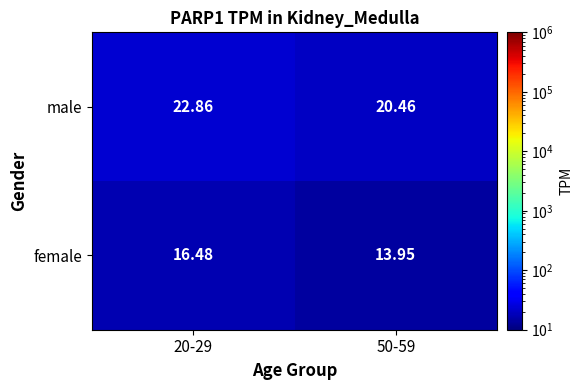

Which series has the largest total across all categories?

male